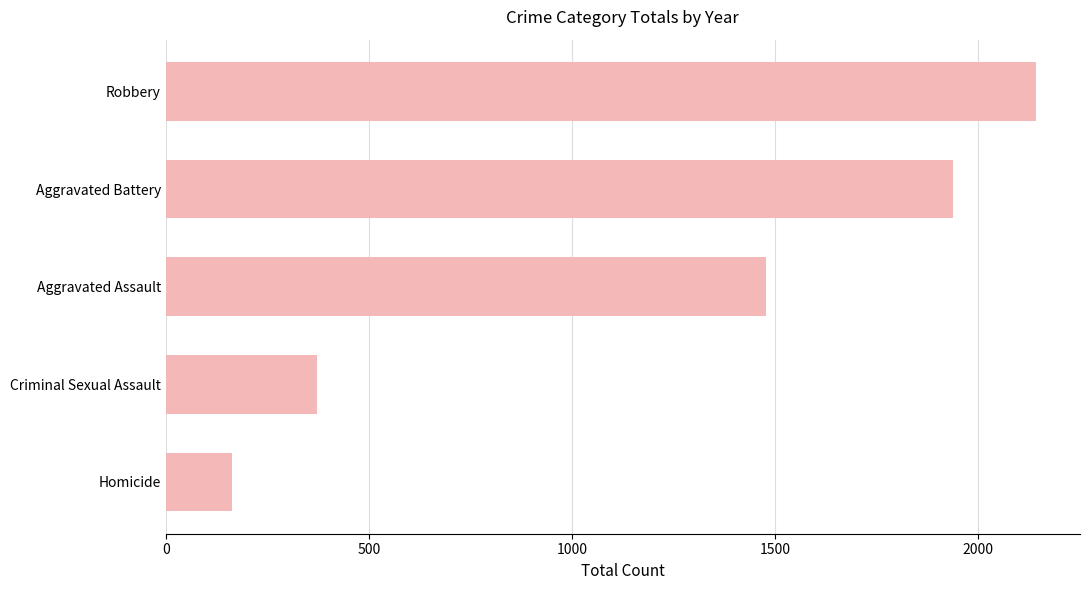

Rank the categories by value from lowest to highest.

Homicide, Criminal Sexual Assault, Aggravated Assault, Aggravated Battery, Robbery